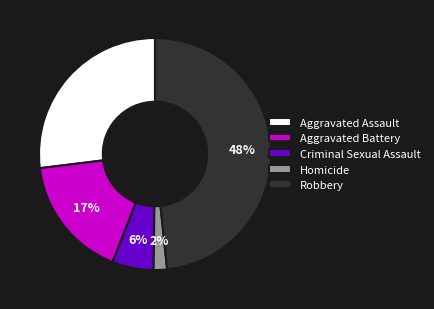

How many segments does this pie chart have?

5